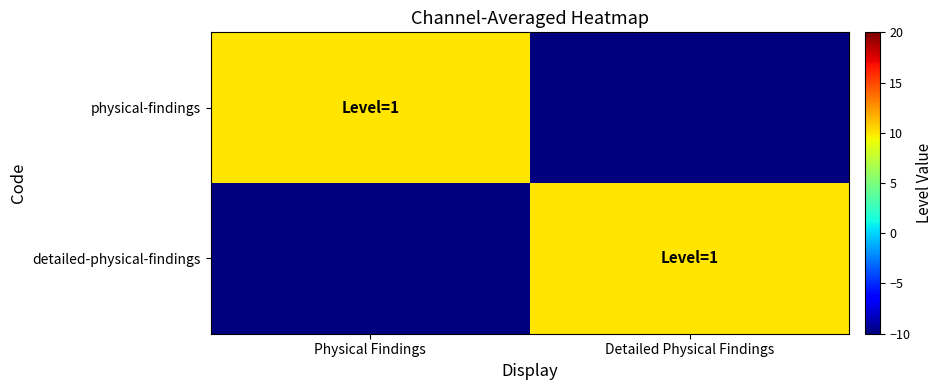

What is the smallest value displayed?

-10